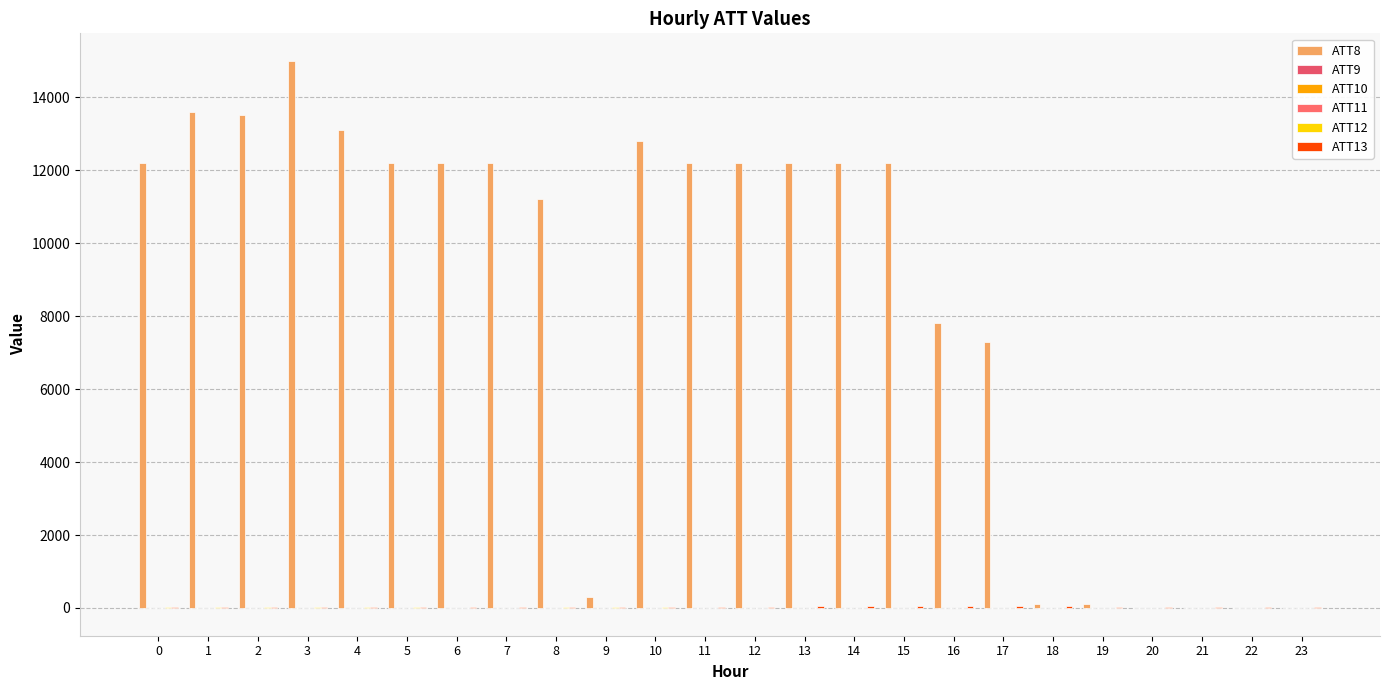

How many distinct data groups are displayed?

6